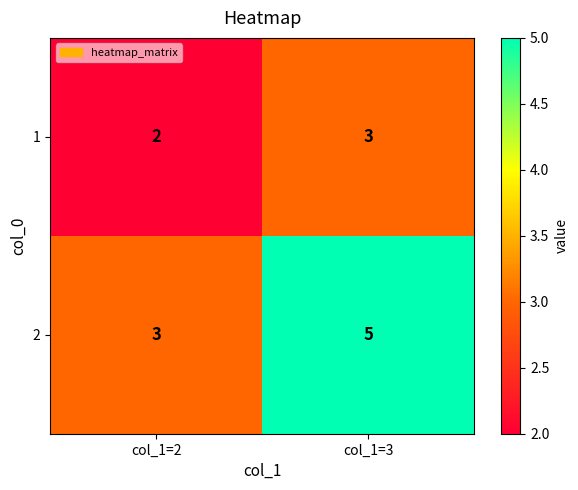

List the series in order of their overall mean, highest first.

2, 1